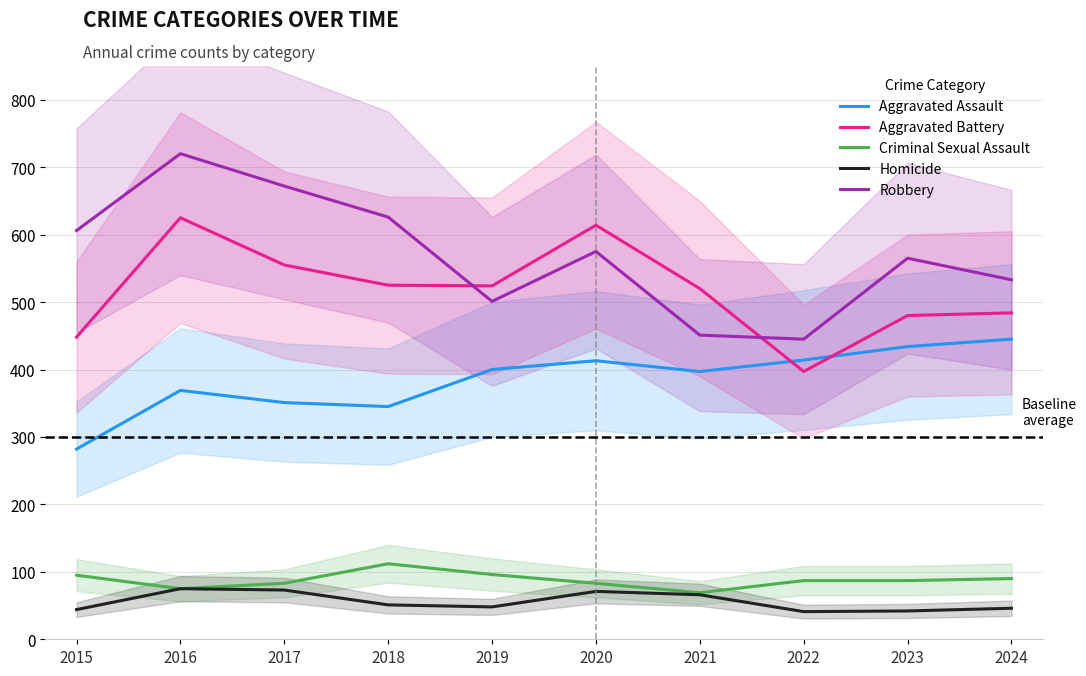

Reading right to left, transcribe all the data shown in this chart.

Aggravated Assault: 2024=445	2023=434	2022=414	2021=397	2020=413	2019=400	2018=345	2017=351	2016=369	2015=282
Aggravated Battery: 2024=484	2023=480	2022=397	2021=520	2020=614	2019=524	2018=525	2017=555	2016=625	2015=448
Criminal Sexual Assault: 2024=90	2023=87	2022=87	2021=69	2020=83	2019=96	2018=112	2017=83	2016=75	2015=95
Homicide: 2024=46	2023=42	2022=41	2021=66	2020=71	2019=48	2018=51	2017=73	2016=75	2015=44
Robbery: 2024=533	2023=565	2022=445	2021=451	2020=575	2019=501	2018=626	2017=672	2016=720	2015=606